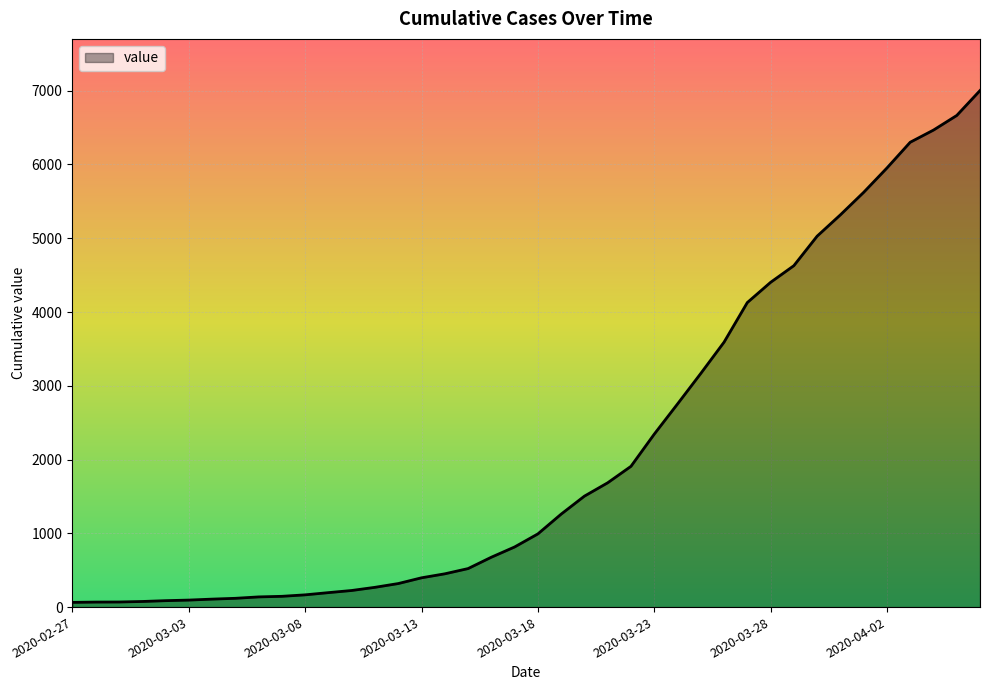

What is the maximum value shown in the chart?

7002